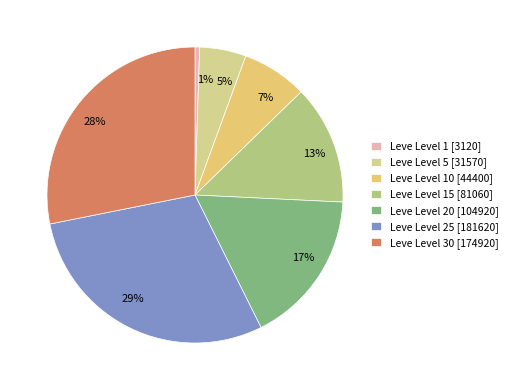

To the nearest percent, what is the difference between the 17% and 7% slice percentages?

10%